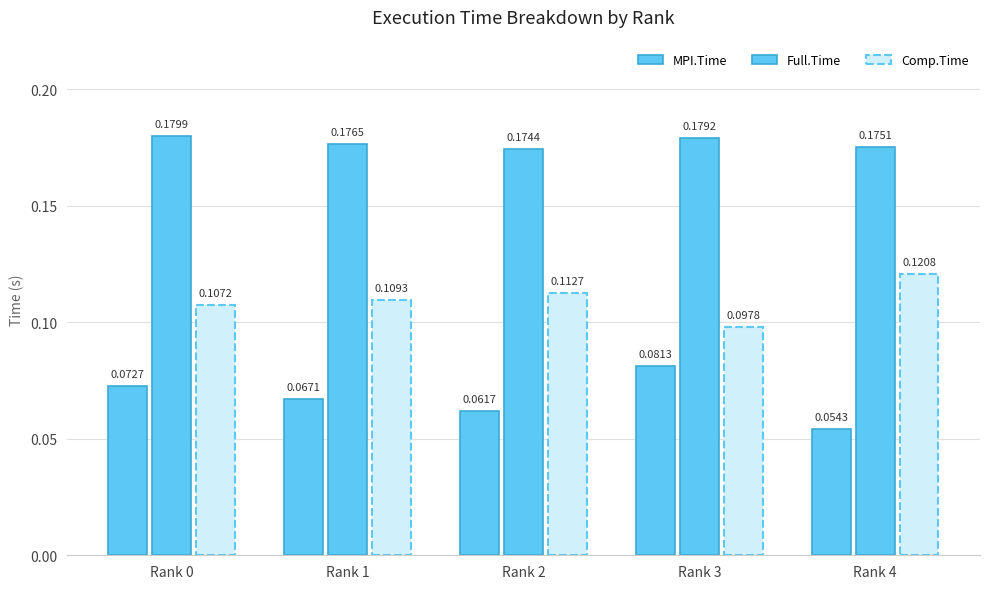

Rank the categories by MPI.Time value from lowest to highest.

Rank 4, Rank 2, Rank 1, Rank 0, Rank 3